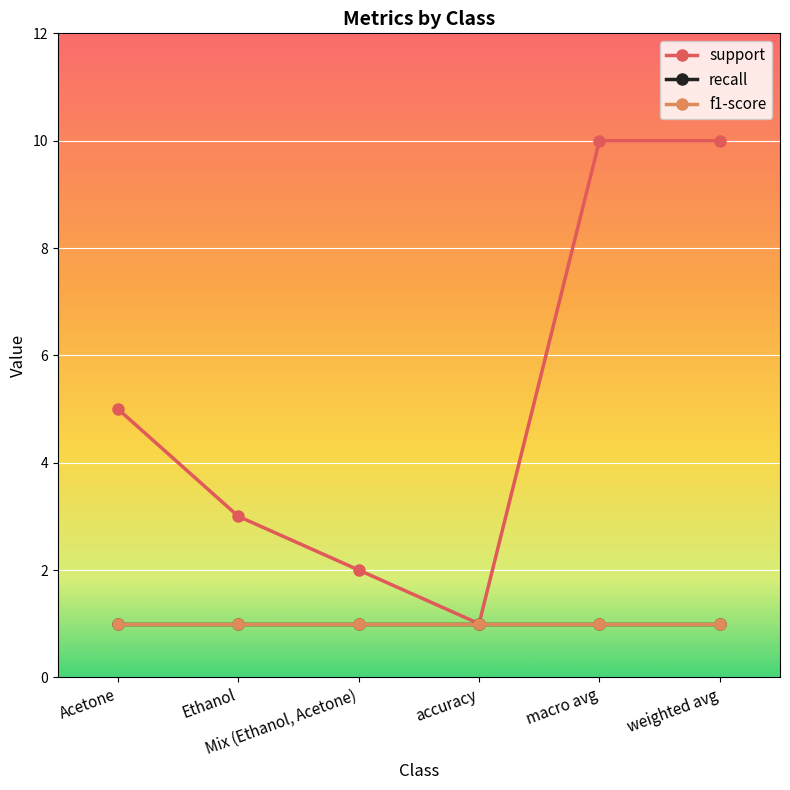

True or false: recall has a value of 1 at weighted avg.

True